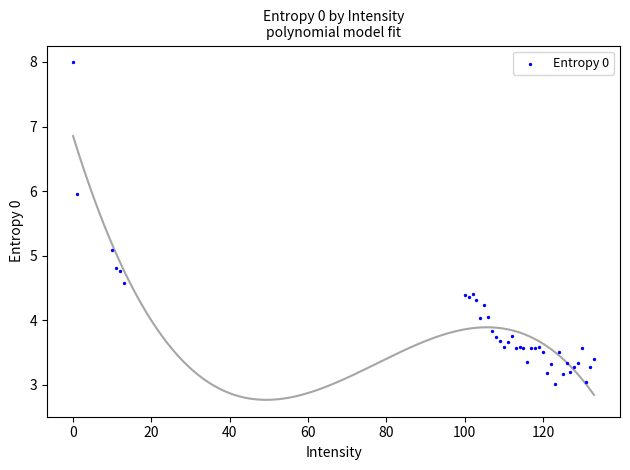

What Y value in the scatter plot is closest to 5?

5.1